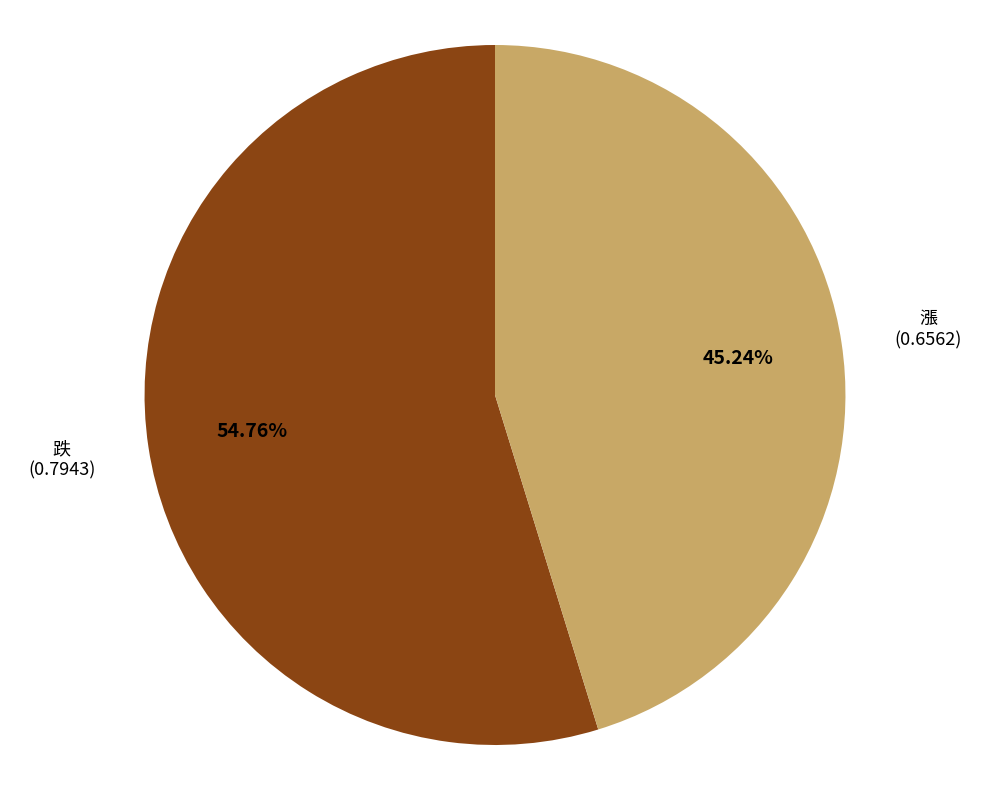

Count the number of slices in the pie.

2